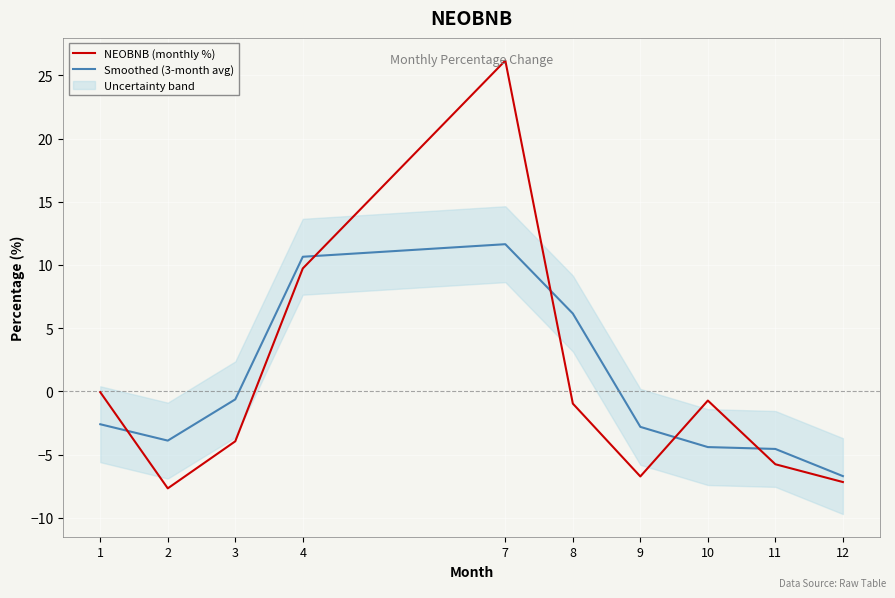

What is the difference between the NEOBNB (monthly %) values at 7 and 9?

32.9